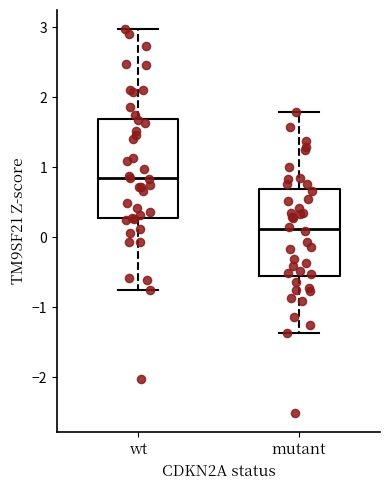

Comparing the boxes themselves (not the whiskers), which one is the tallest?

wt